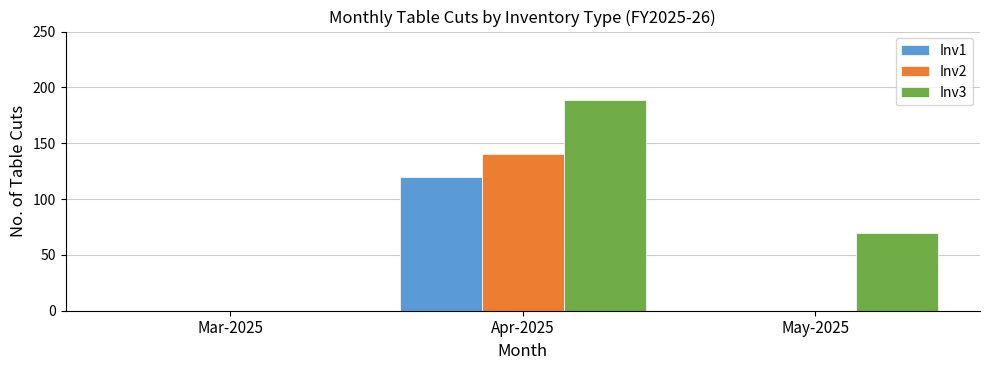

How many groups of bars are there?

3